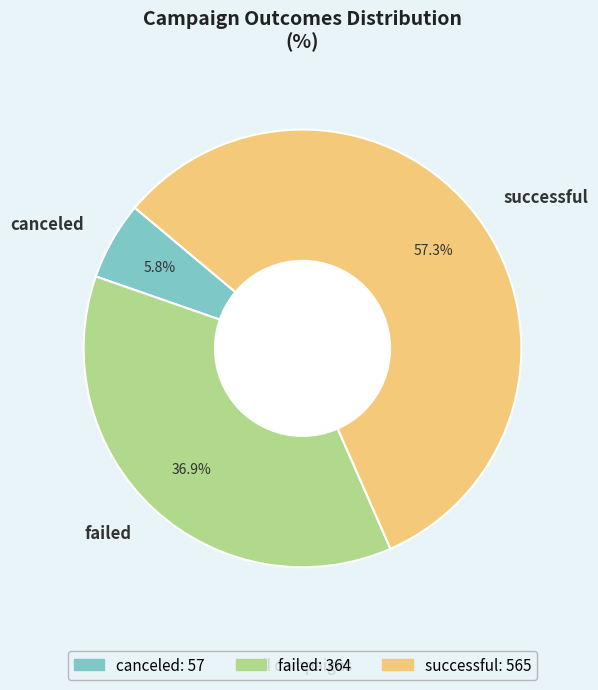

Is it true that successful is 57% of the pie?

True